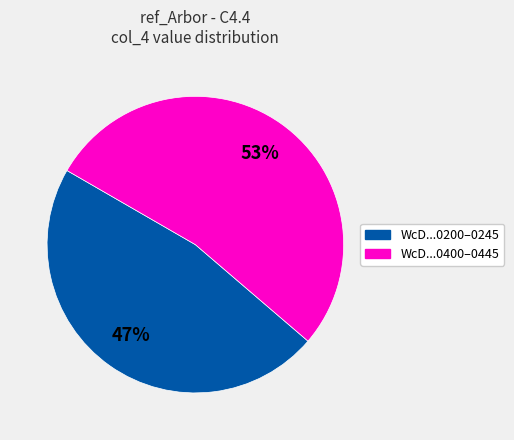

Does any single category account for the majority?

Yes